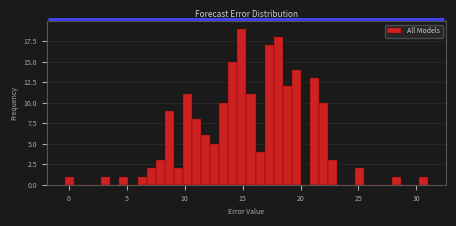

Around what value on the x-axis is the tallest bar? Give the approximate position of its centre, as read against the axis.

15.0